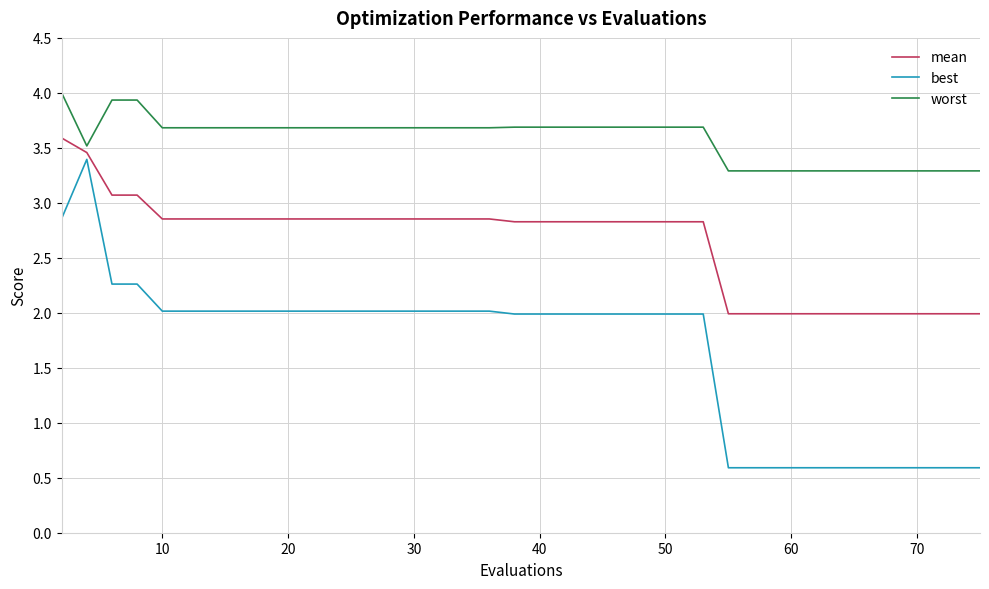

True or false: worst and mean cross at least once.

False